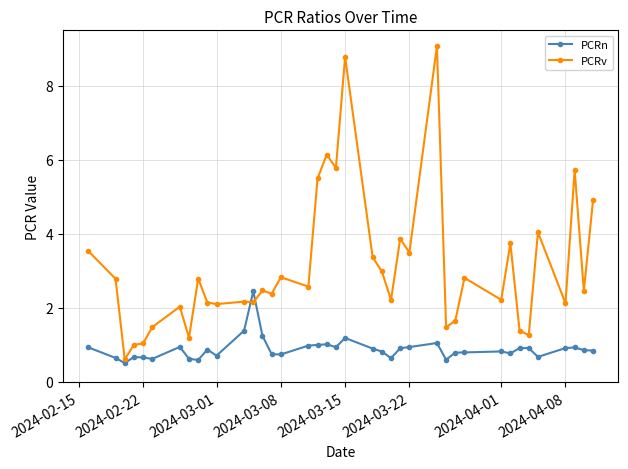

After their last crossing, which series has the higher values: PCRn or PCRv?

PCRv